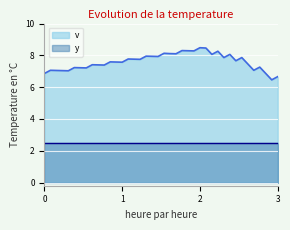

What is the sum of all values?

304.4